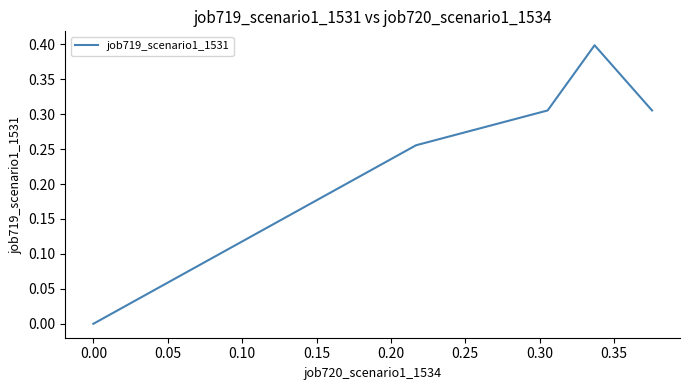

Is this an area chart (filled region under the line)?

No